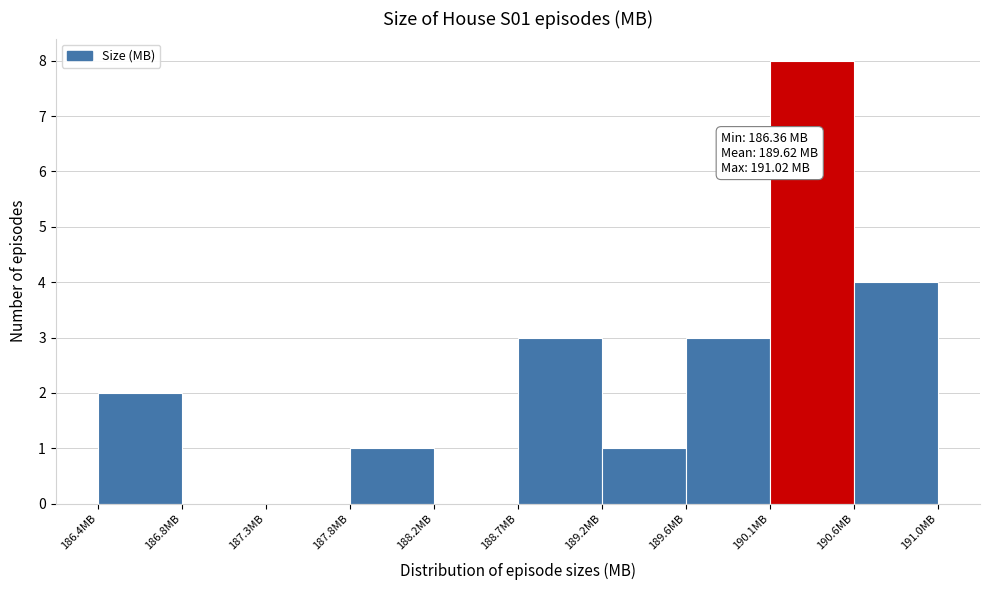

Which range on the x-axis has the tallest bar?

190.10 to 190.55